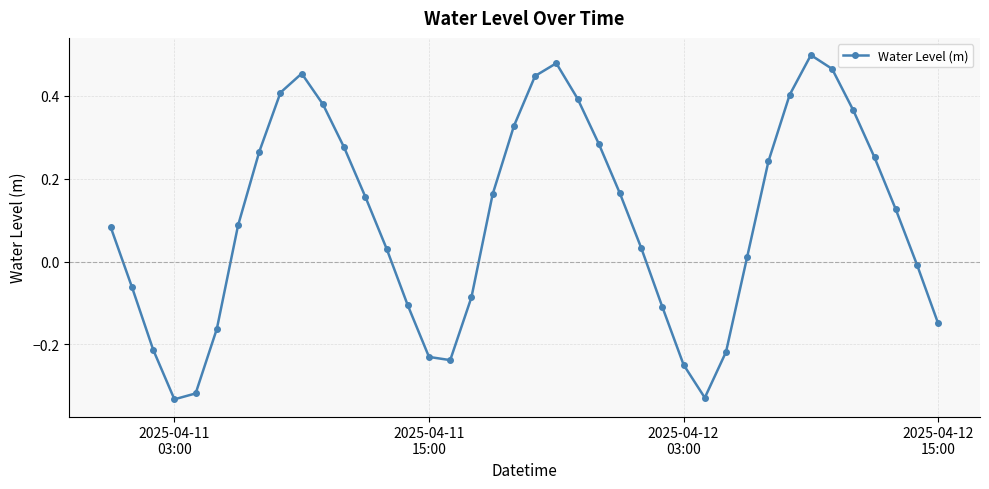

What is the difference between the second highest and minimum values?

0.8